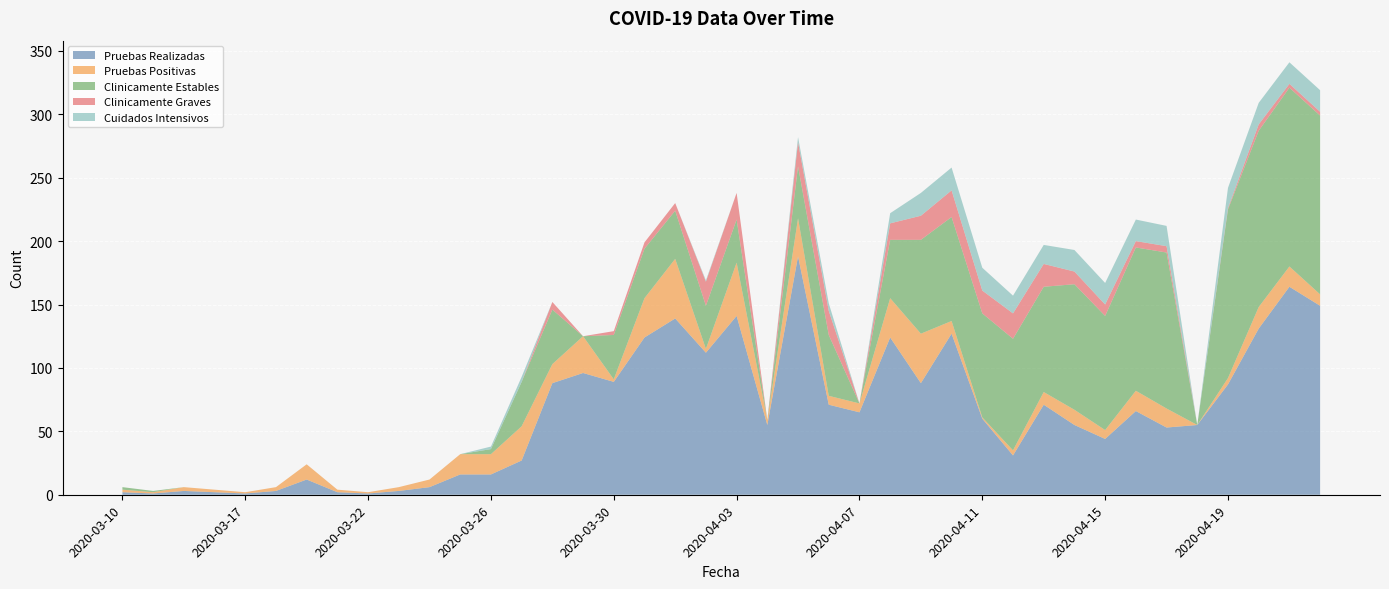

Reading right to left, extract all data points from this chart.

Pruebas Realizadas: 2020-04-22=149	2020-04-21=164	2020-04-20=131	2020-04-19=87	2020-04-18=55	2020-04-17=53	2020-04-16=66	2020-04-15=44	2020-04-14=55	2020-04-13=71	2020-04-12=31	2020-04-11=60	2020-04-10=127	2020-04-09=88	2020-04-08=124	2020-04-07=65	2020-04-06=71	2020-04-05=188	2020-04-04=55	2020-04-03=141	2020-04-02=112	2020-04-01=139	2020-03-31=124	2020-03-30=89	2020-03-29=96	2020-03-28=88	2020-03-27=27	2020-03-26=16	2020-03-25=16	2020-03-24=6	2020-03-23=3	2020-03-22=1	2020-03-21=2	2020-03-19=12	2020-03-18=3	2020-03-17=1	2020-03-16=2	2020-03-15=3	2020-03-13=1	2020-03-10=2
Pruebas Positivas: 2020-04-22=9	2020-04-21=16	2020-04-20=17	2020-04-19=5	2020-04-18=0	2020-04-17=15	2020-04-16=16	2020-04-15=7	2020-04-14=12	2020-04-13=10	2020-04-12=4	2020-04-11=1	2020-04-10=10	2020-04-09=39	2020-04-08=31	2020-04-07=7	2020-04-06=7	2020-04-05=30	2020-04-04=4	2020-04-03=42	2020-04-02=3	2020-04-01=47	2020-03-31=31	2020-03-30=2	2020-03-29=29	2020-03-28=15	2020-03-27=27	2020-03-26=16	2020-03-25=16	2020-03-24=6	2020-03-23=3	2020-03-22=1	2020-03-21=2	2020-03-19=12	2020-03-18=3	2020-03-17=1	2020-03-16=2	2020-03-15=3	2020-03-13=1	2020-03-10=2
Clinicamente Estables: 2020-04-22=141	2020-04-21=141	2020-04-20=139	2020-04-19=133	2020-04-18=0	2020-04-17=123	2020-04-16=113	2020-04-15=90	2020-04-14=99	2020-04-13=83	2020-04-12=88	2020-04-11=82	2020-04-10=82	2020-04-09=74	2020-04-08=46	2020-04-07=0	2020-04-06=48	2020-04-05=41	2020-04-04=0	2020-04-03=34	2020-04-02=34	2020-04-01=38	2020-03-31=39	2020-03-30=35	2020-03-29=0	2020-03-28=43	2020-03-27=35	2020-03-26=4	2020-03-25=0	2020-03-24=0	2020-03-23=0	2020-03-22=0	2020-03-21=0	2020-03-19=0	2020-03-18=0	2020-03-17=0	2020-03-16=0	2020-03-15=0	2020-03-13=1	2020-03-10=2
Clinicamente Graves: 2020-04-22=3	2020-04-21=3	2020-04-20=5	2020-04-19=1	2020-04-18=0	2020-04-17=5	2020-04-16=5	2020-04-15=9	2020-04-14=10	2020-04-13=18	2020-04-12=20	2020-04-11=18	2020-04-10=21	2020-04-09=19	2020-04-08=13	2020-04-07=0	2020-04-06=19	2020-04-05=19	2020-04-04=0	2020-04-03=21	2020-04-02=19	2020-04-01=6	2020-03-31=5	2020-03-30=3	2020-03-29=0	2020-03-28=6	2020-03-27=0	2020-03-26=0	2020-03-25=0	2020-03-24=0	2020-03-23=0	2020-03-22=0	2020-03-21=0	2020-03-19=0	2020-03-18=0	2020-03-17=0	2020-03-16=0	2020-03-15=0	2020-03-13=0	2020-03-10=0
Cuidados Intensivos: 2020-04-22=17	2020-04-21=17	2020-04-20=17	2020-04-19=16	2020-04-18=0	2020-04-17=16	2020-04-16=17	2020-04-15=17	2020-04-14=17	2020-04-13=15	2020-04-12=14	2020-04-11=18	2020-04-10=18	2020-04-09=18	2020-04-08=8	2020-04-07=0	2020-04-06=6	2020-04-05=4	2020-04-04=0	2020-04-03=0	2020-04-02=1	2020-04-01=0	2020-03-31=0	2020-03-30=0	2020-03-29=0	2020-03-28=0	2020-03-27=4	2020-03-26=2	2020-03-25=0	2020-03-24=0	2020-03-23=0	2020-03-22=0	2020-03-21=0	2020-03-19=0	2020-03-18=0	2020-03-17=0	2020-03-16=0	2020-03-15=0	2020-03-13=0	2020-03-10=0